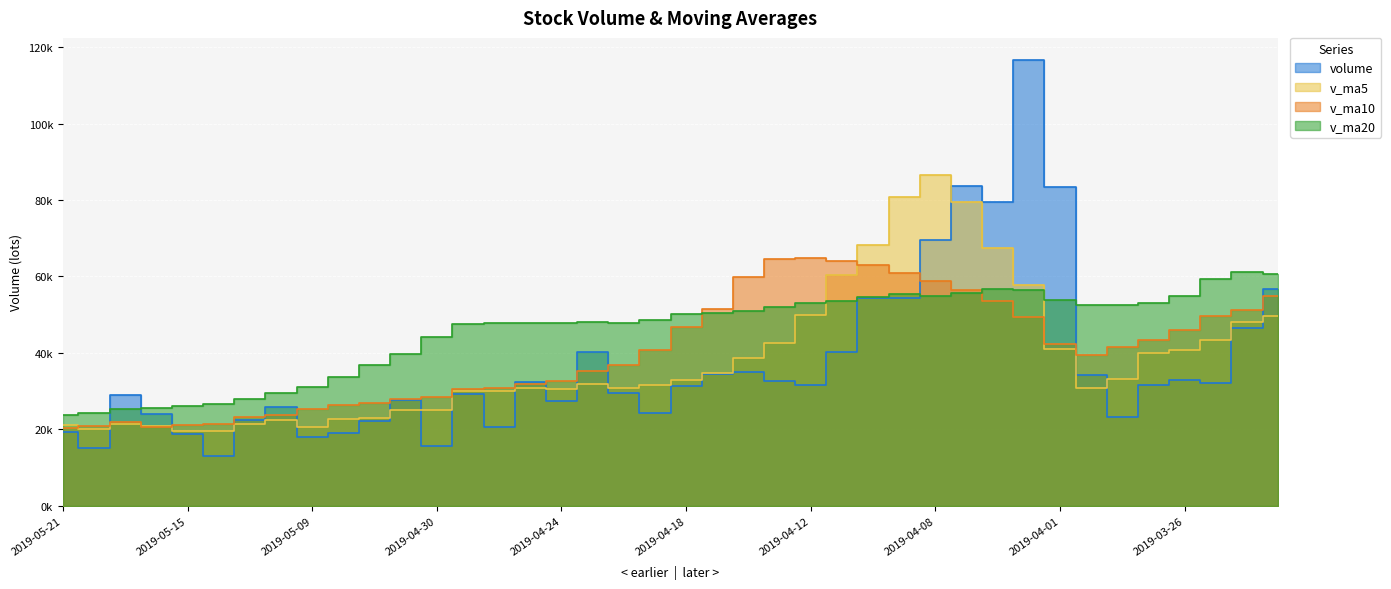

What is the label of the 34th point from the left?

2019-03-29